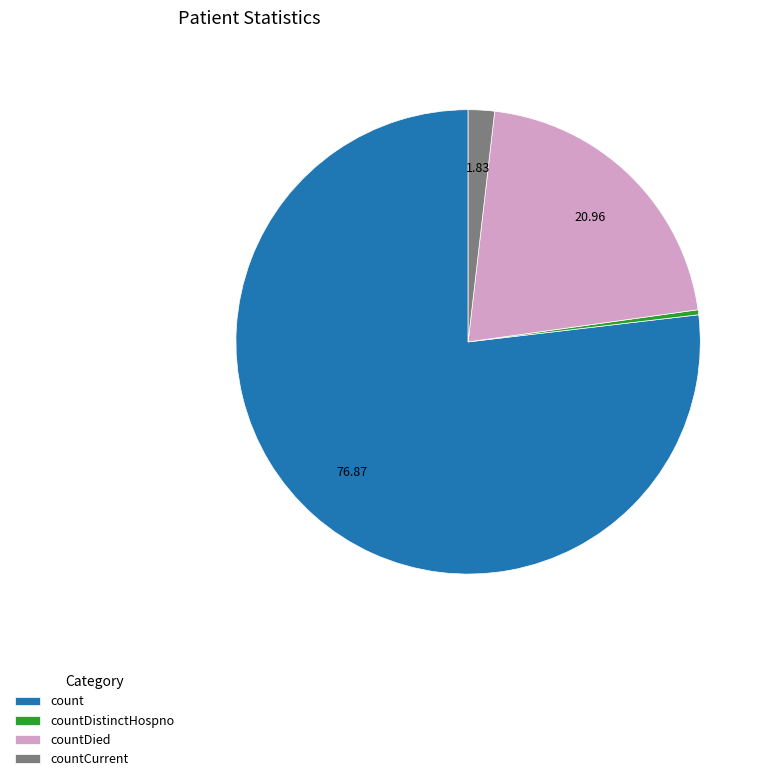

Rank the categories by value from lowest to highest.

countDistinctHospno, countCurrent, countDied, count